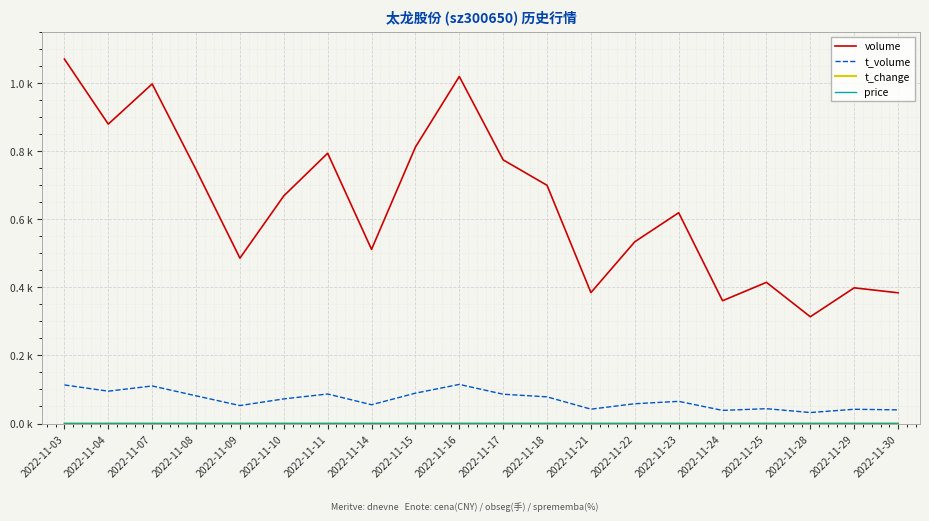

What is the value of the volume point at the 10th from the left?

1.0